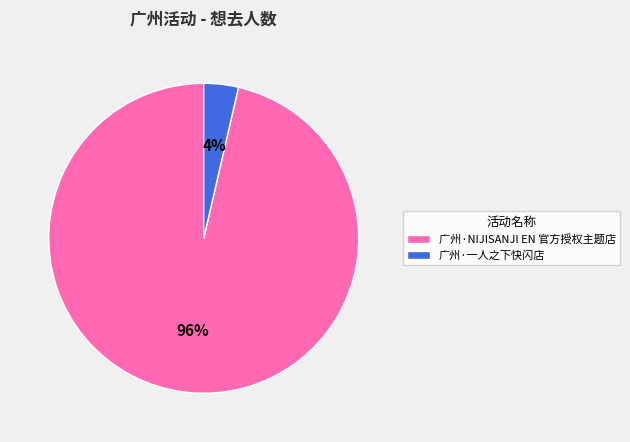

The 广州·一人之下快闪店 slice represents 4% of the pie. True or false?

True